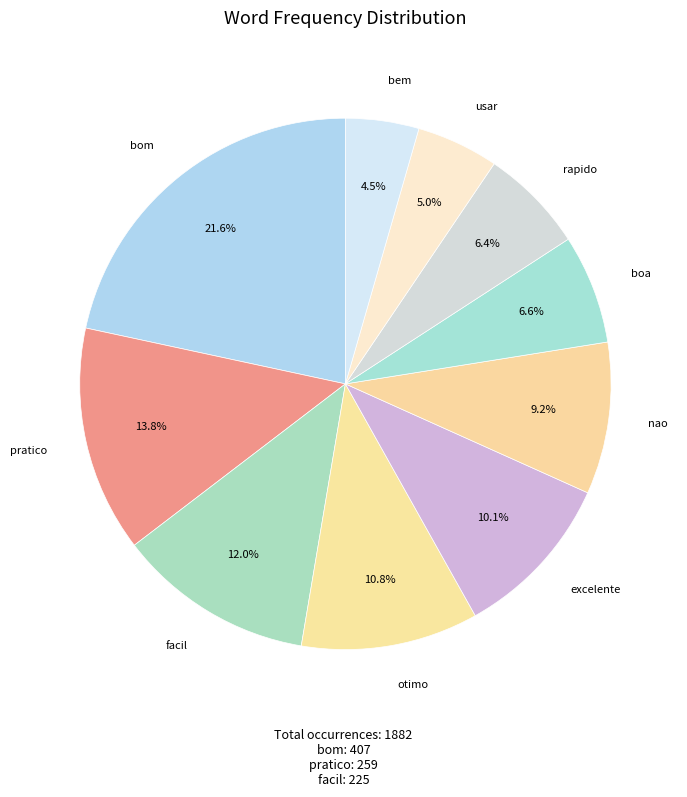

Count the number of slices in the pie.

10